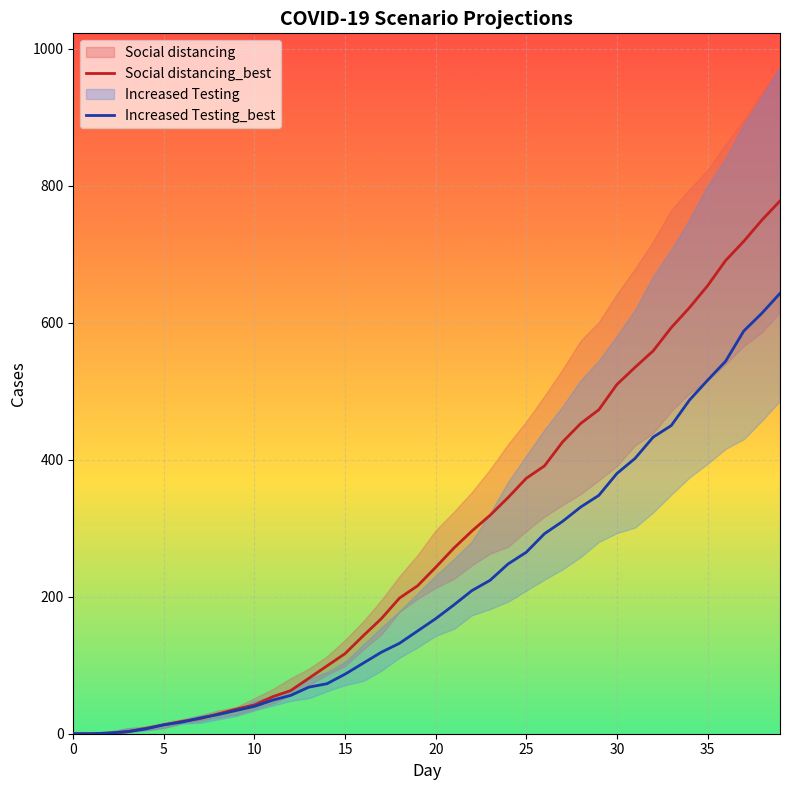

True or false: Social distancing_best has a value of 853 at 35.

False